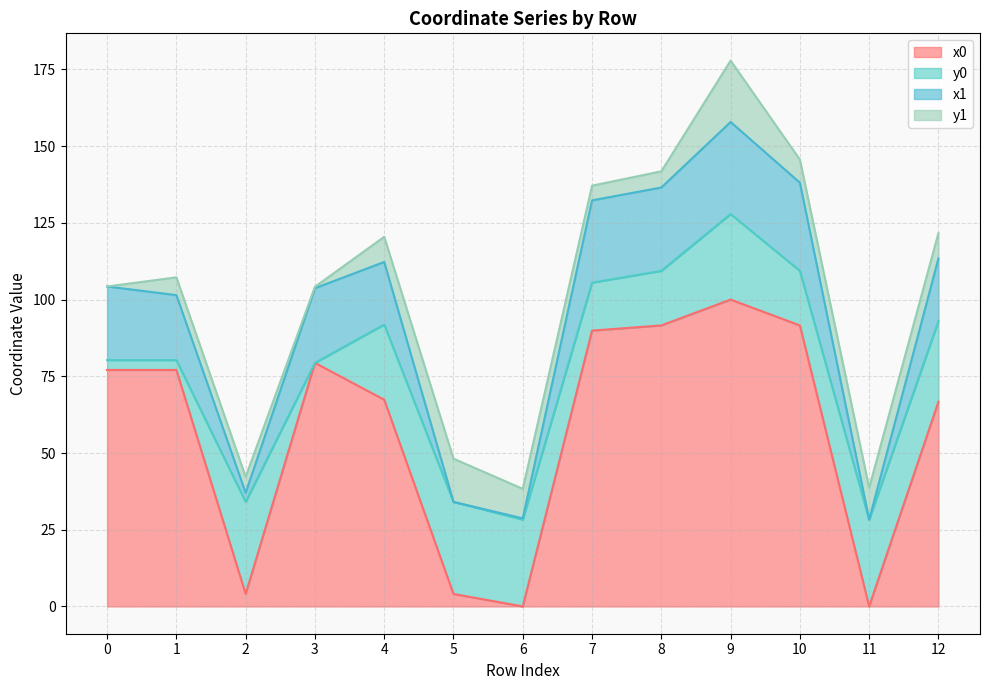

At which category is the sum across all series the highest?

9